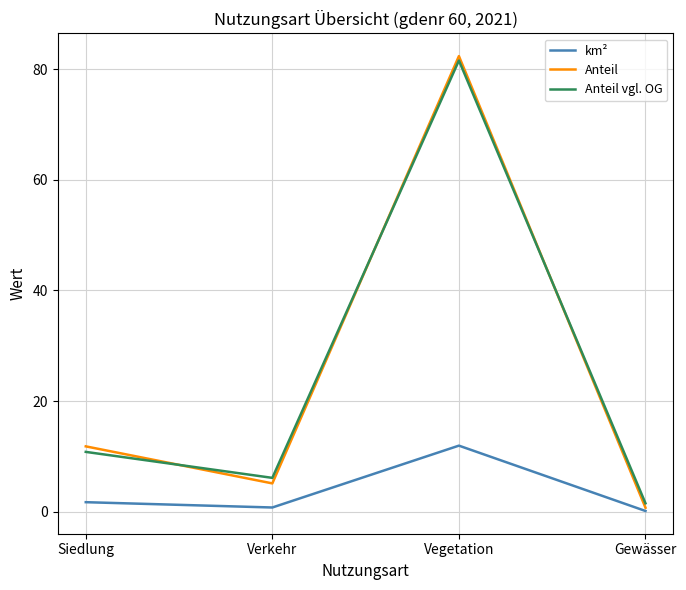

Which series has the widest spread of values?

Anteil